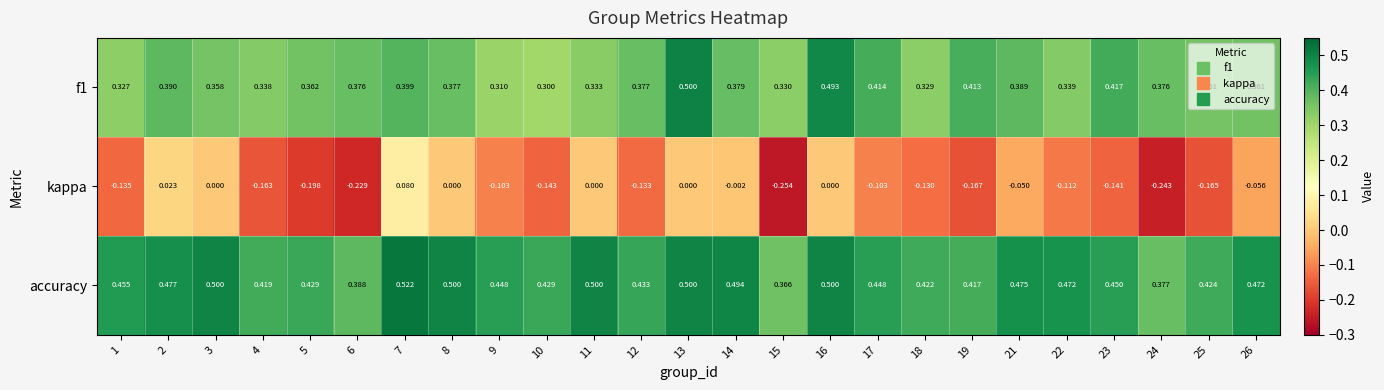

Which series has the largest range (max minus min)?

kappa